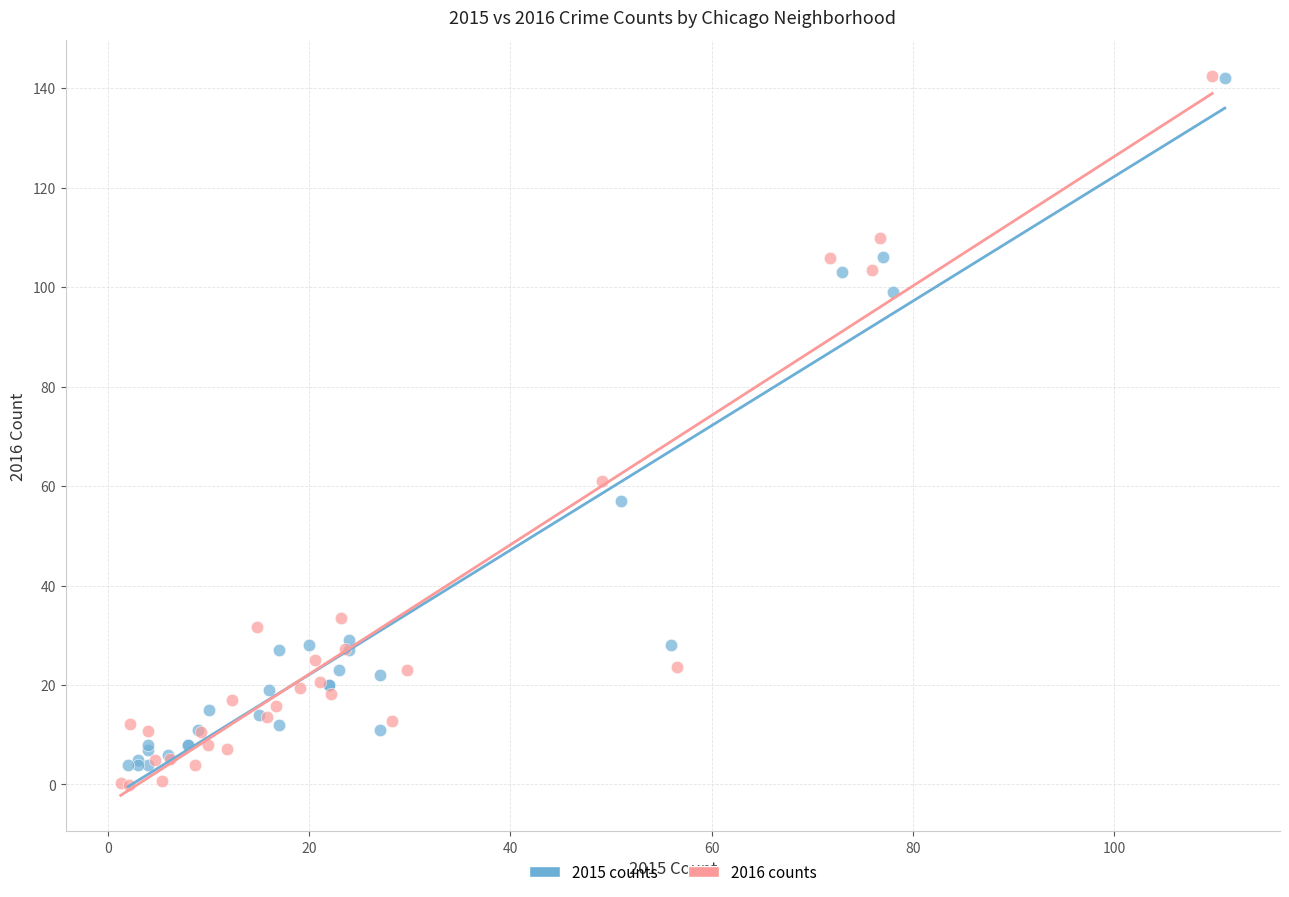

Which series has the largest Y range (max minus min)?

2016 counts